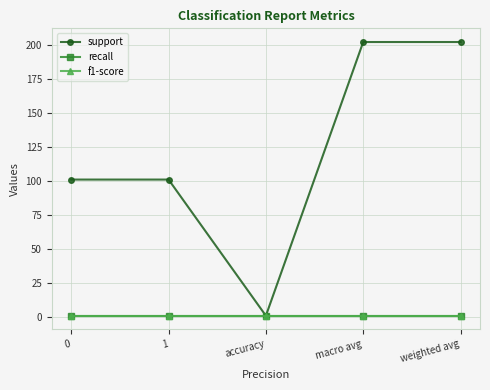

List the labels in order of f1-score value, largest first.

0, 1, accuracy, macro avg, weighted avg